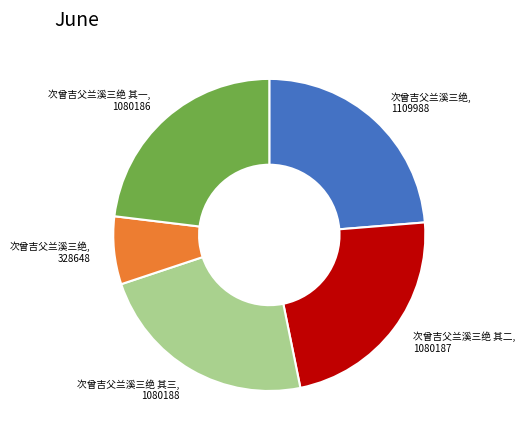

Does any single category account for the majority?

No